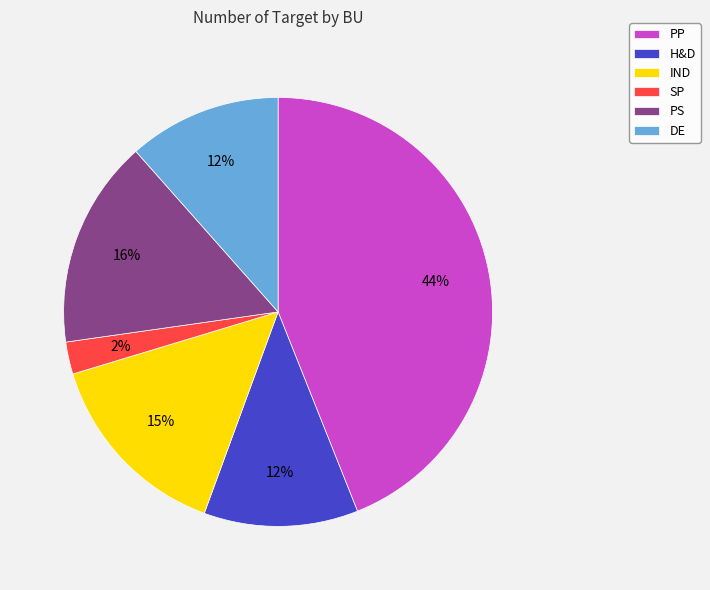

The IND slice represents 15% of the pie. True or false?

True